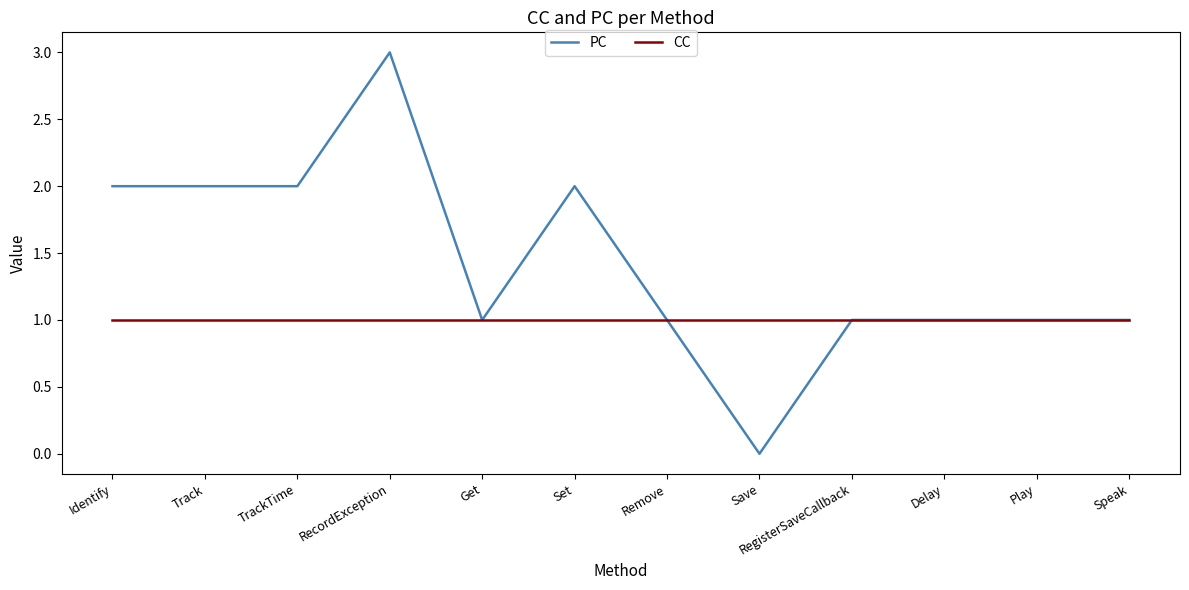

The value of CC at Get is 1. True or false?

True